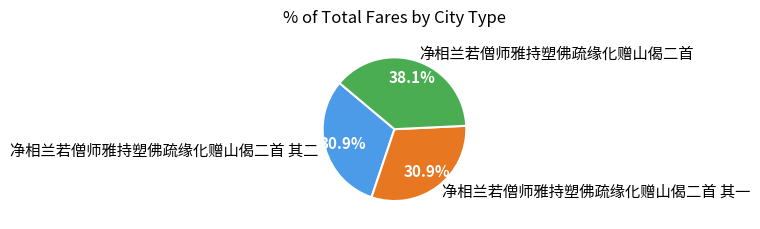

What is the ratio of the value at 净相兰若僧师雅持塑佛疏缘化赠山偈二首 to the value at 净相兰若僧师雅持塑佛疏缘化赠山偈二首 其二?

1.2